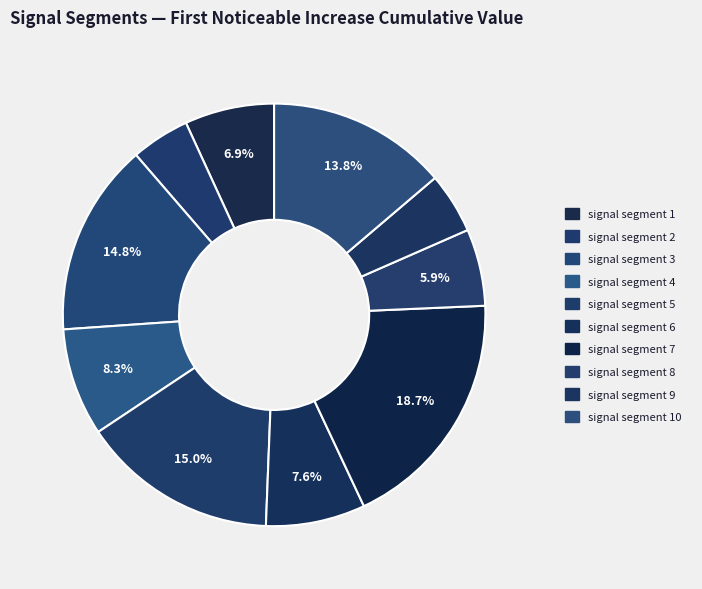

Which category has the biggest portion of the pie?

signal segment 7